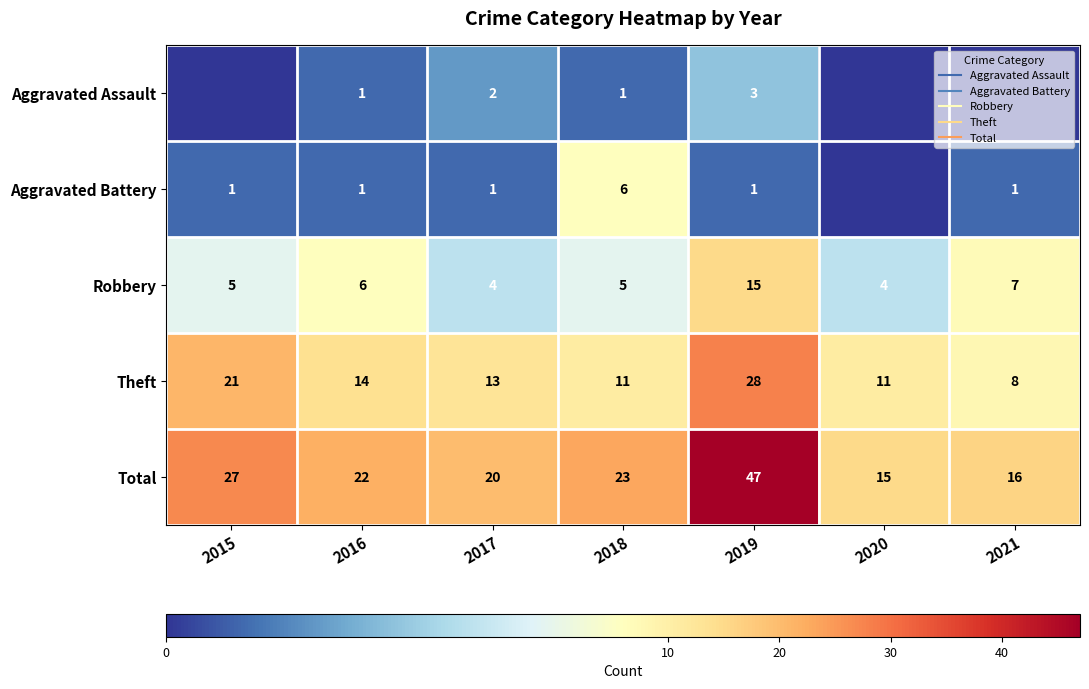

How many data points in Theft are above 13?

3